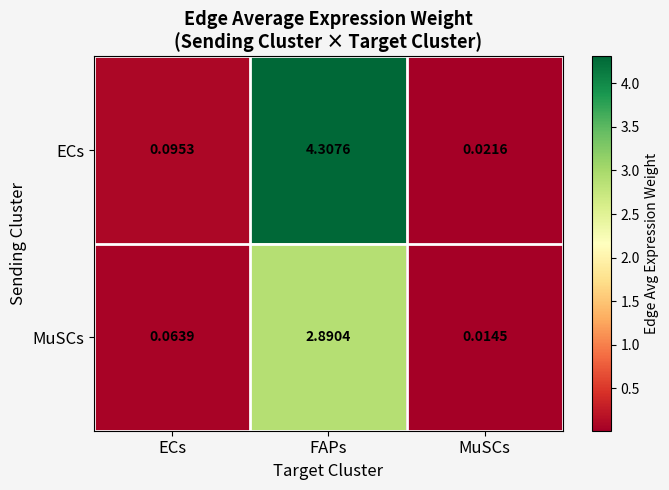

At MuSCs, list the series in order from largest to smallest.

ECs, MuSCs